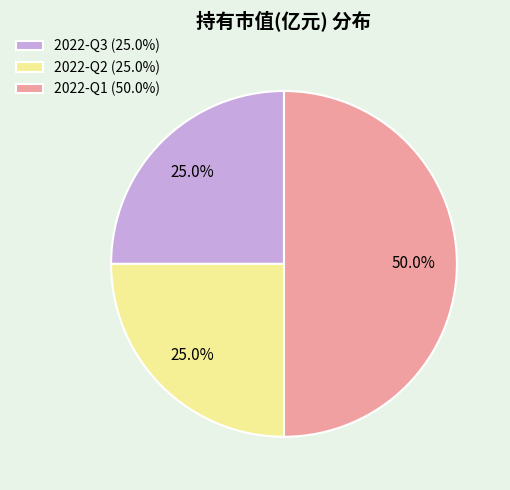

To the nearest percent, what portion does 2022-Q2 represent?

25%